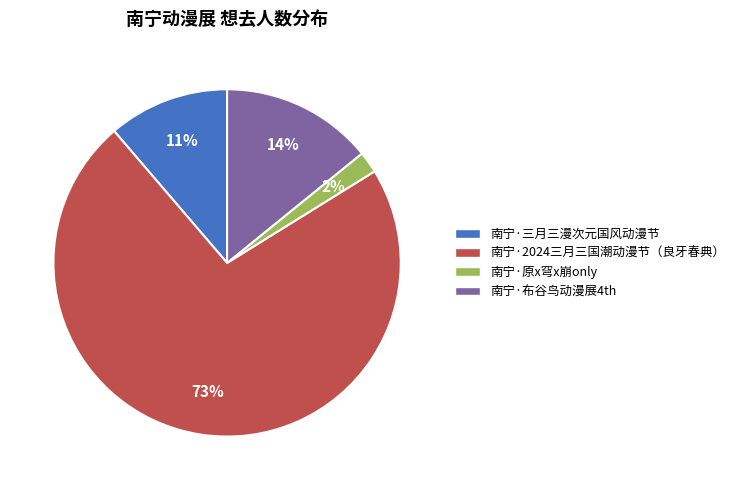

True or false: 南宁·布谷鸟动漫展4th accounts for 14% of the total.

True